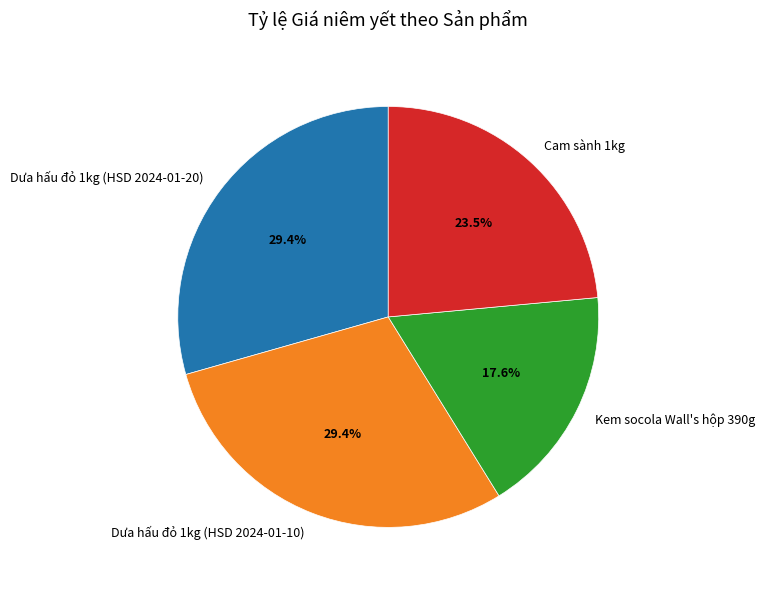

How much of the chart is everything except Kem socola Wall's hộp 390g?

82.4%